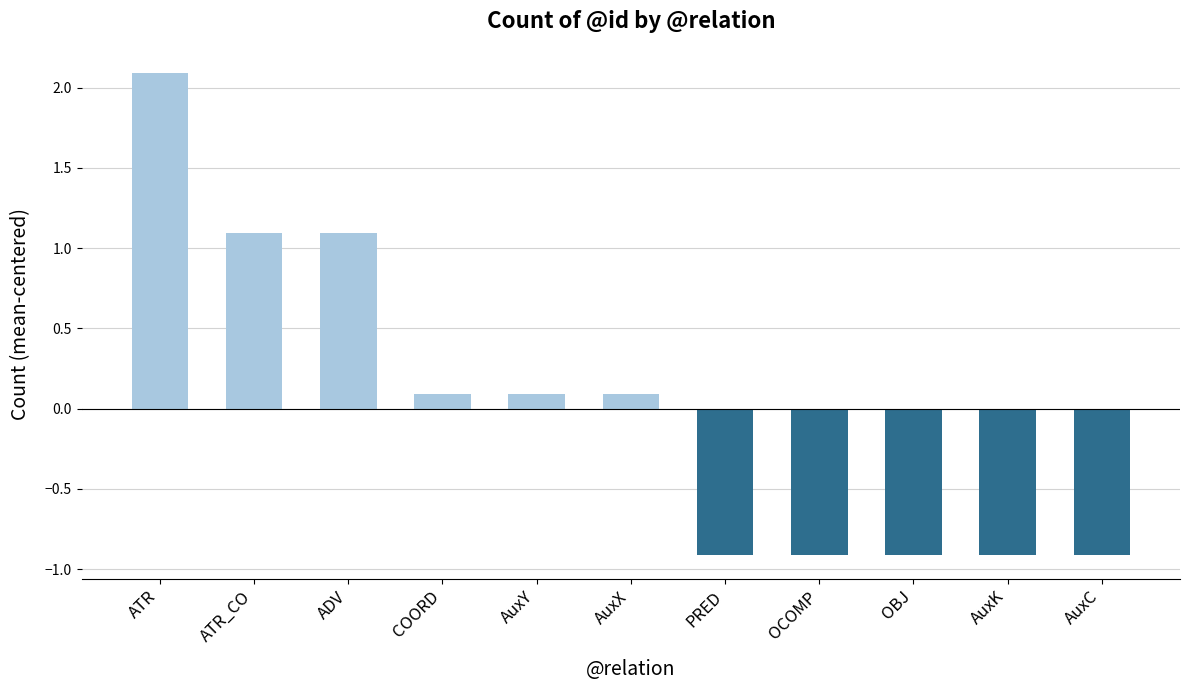

At which label does the data first exceed 0?

ATR